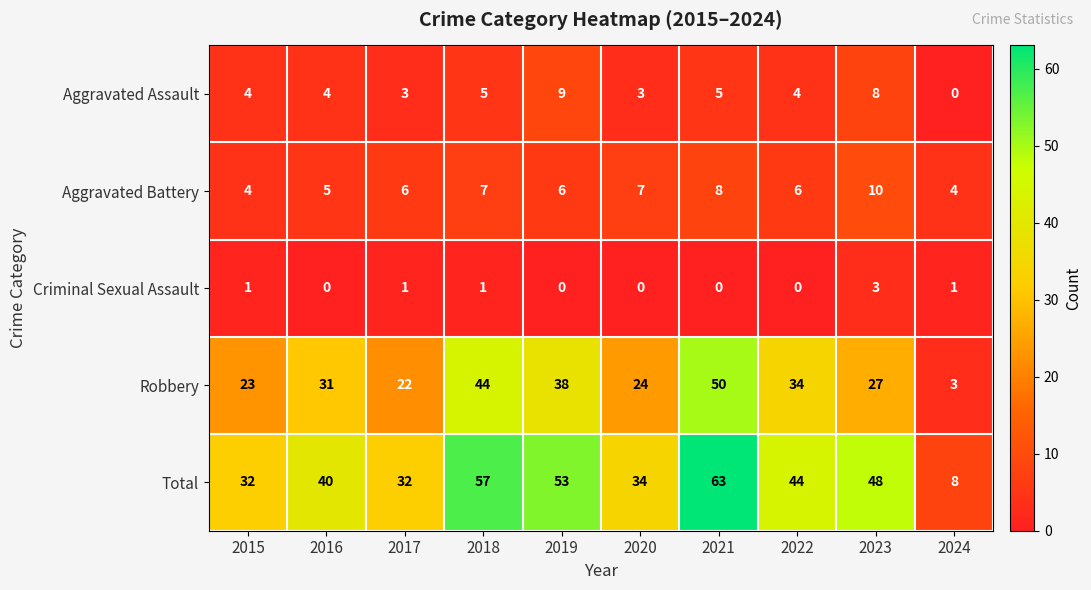

How many distinct data groups are displayed?

5